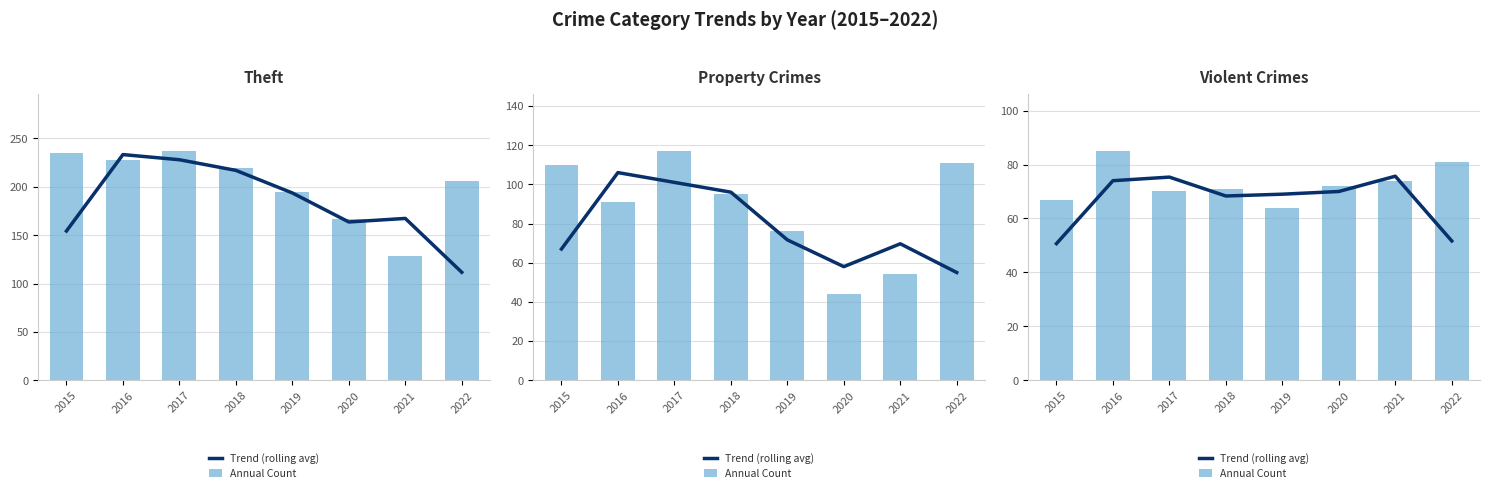

At which label is Annual Count closest to 74?

2021